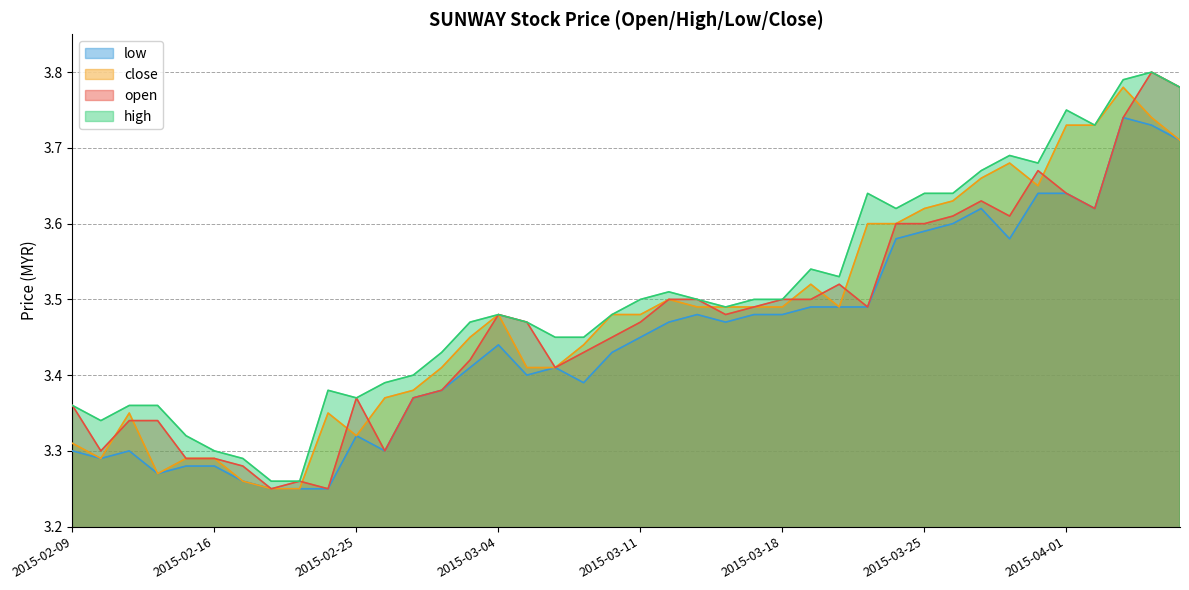

At which category does high reach its first local valley?

2015-02-10